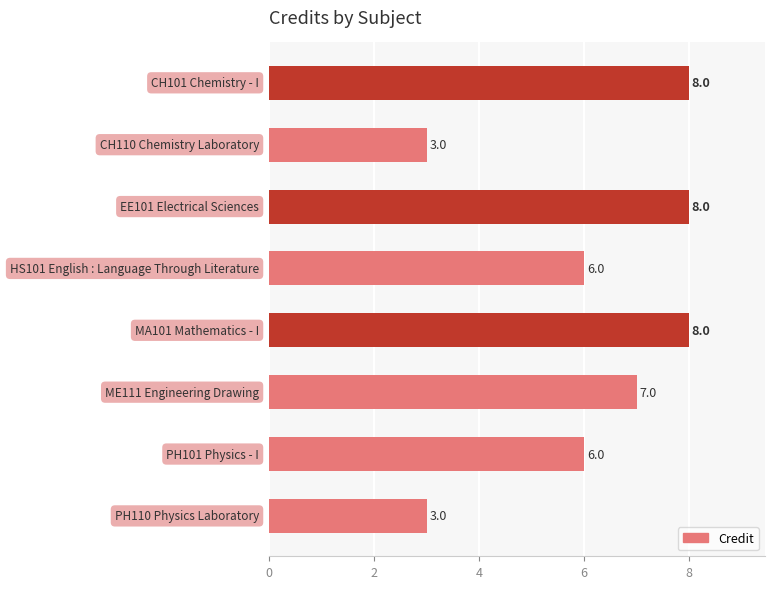

Reading top to bottom, transcribe all the data shown in this chart.

8	3	8	6	8	7	6	3